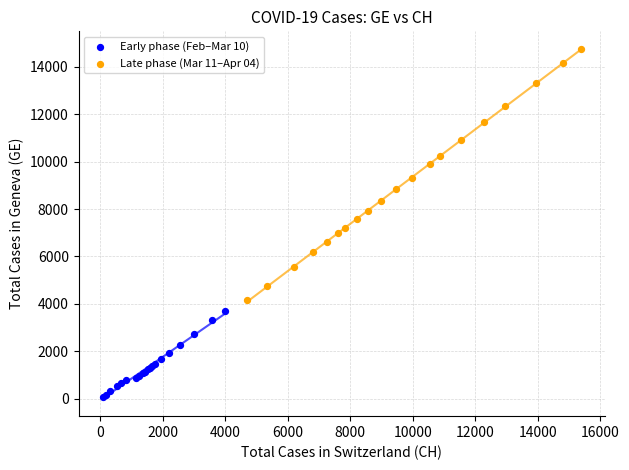

Which series has the widest spread of Y values?

Late phase (Mar 11–Apr 04)